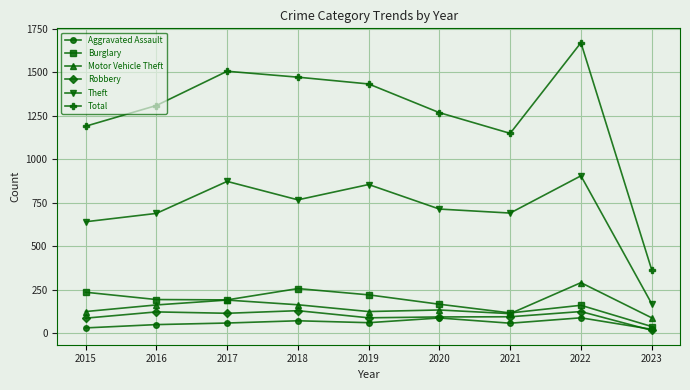

Which series has the largest total across all categories?

Total